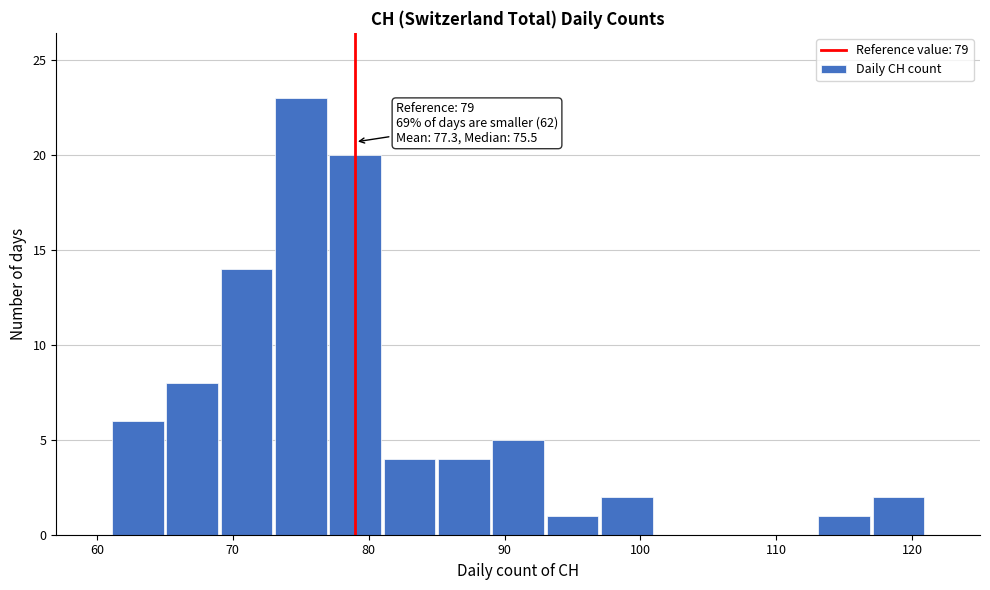

Which range on the x-axis has the tallest bar?

73 to 77